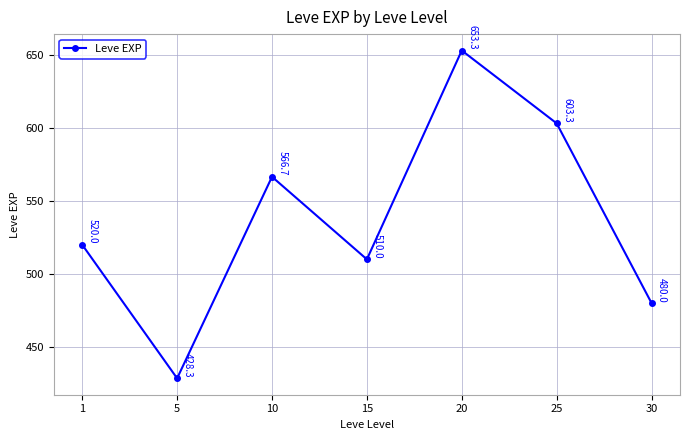

How many categories are shown in the chart?

7